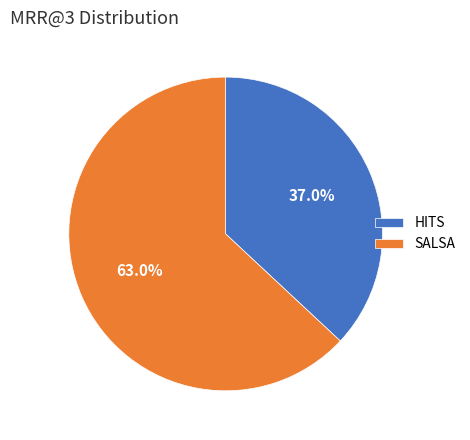

Which category has the biggest portion of the pie?

SALSA